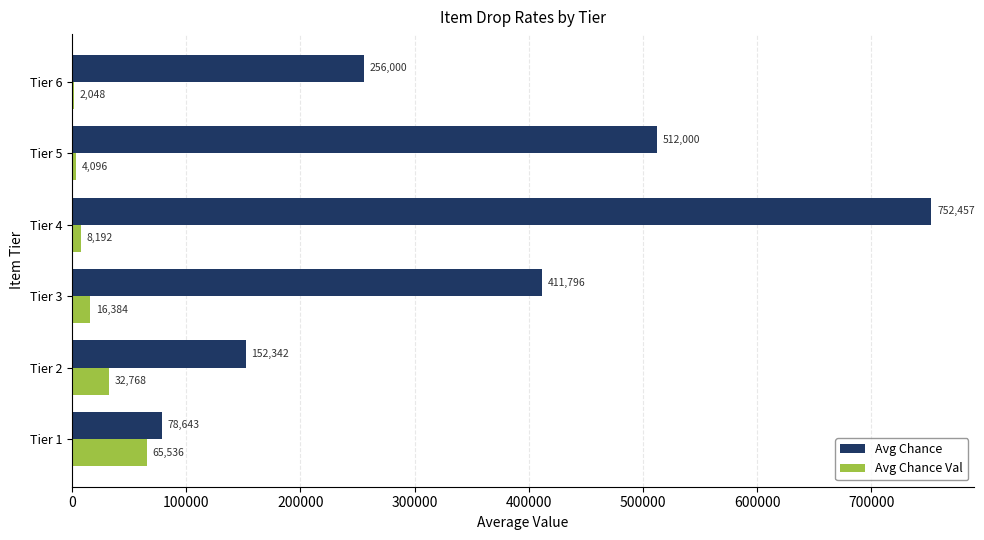

How many distinct data groups are displayed?

2